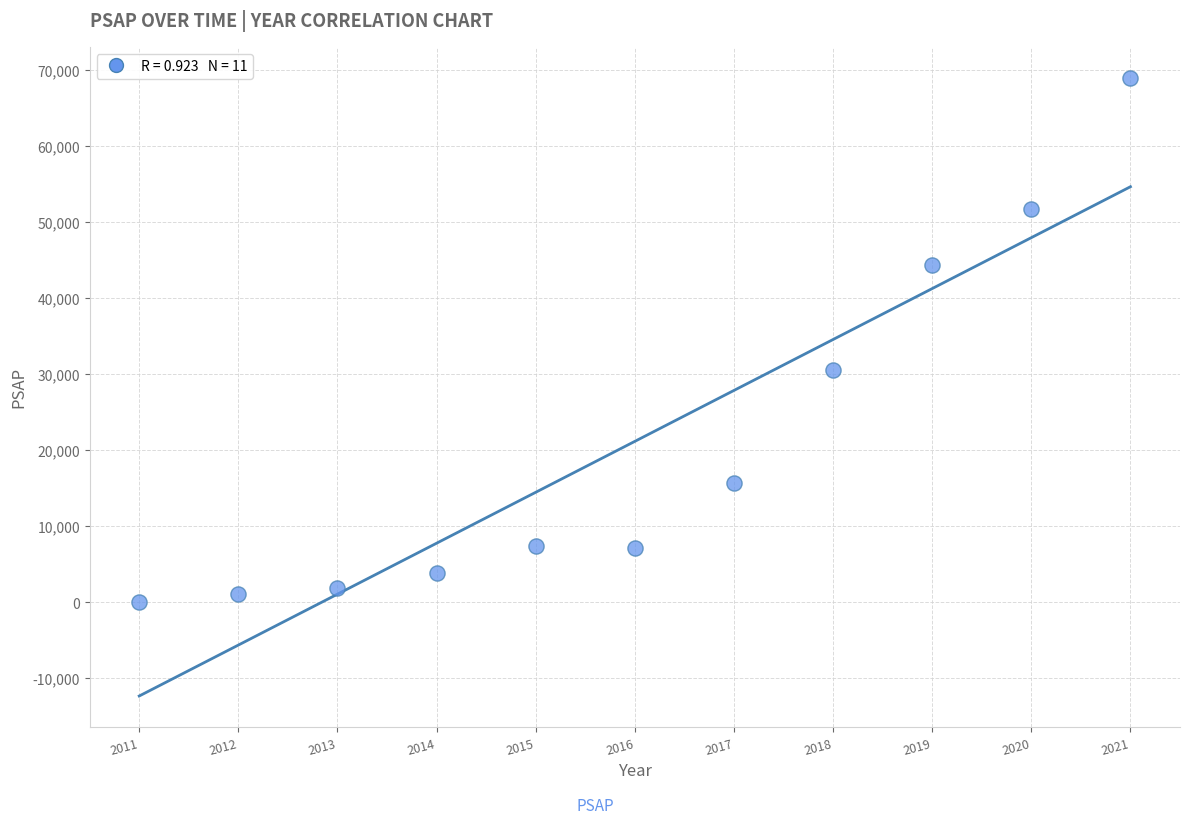

What is the range of Y values (max minus min)?

68978.5